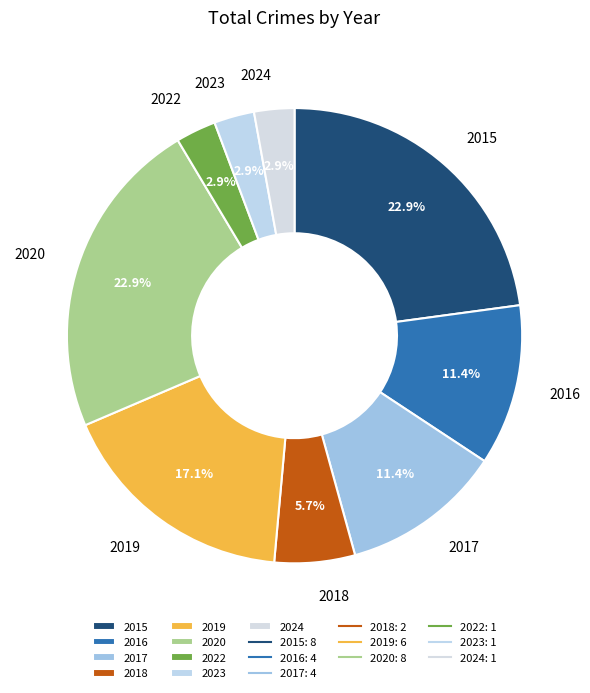

True or false: 2023 accounts for 3% of the total.

True